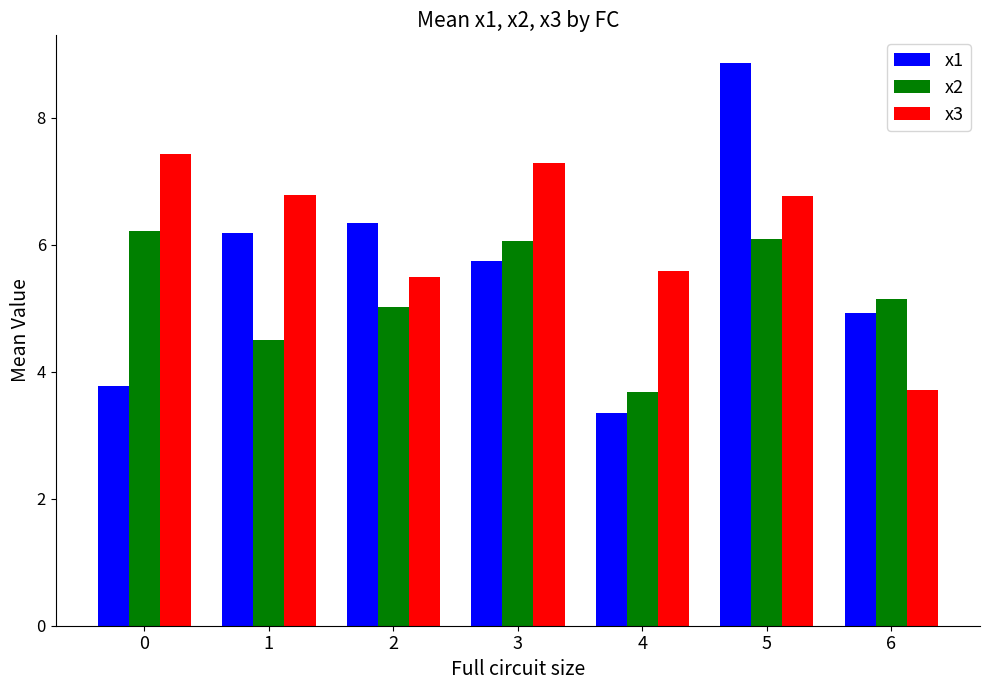

What is the sum of the x2 values at 0 and 2?

11.2